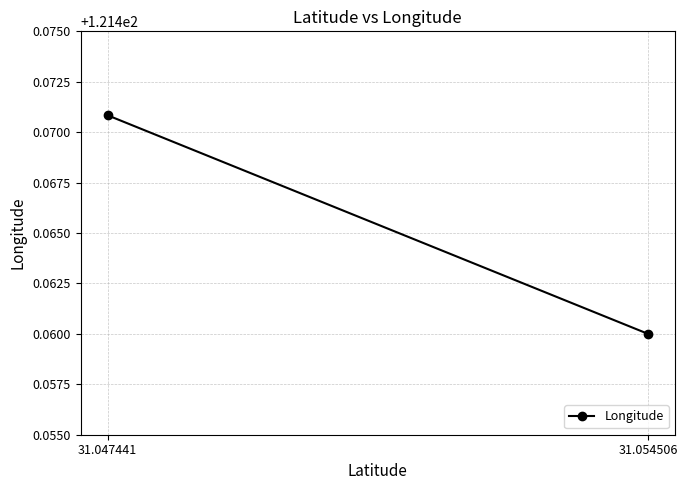

Count the values in the range 121 to 122.

2